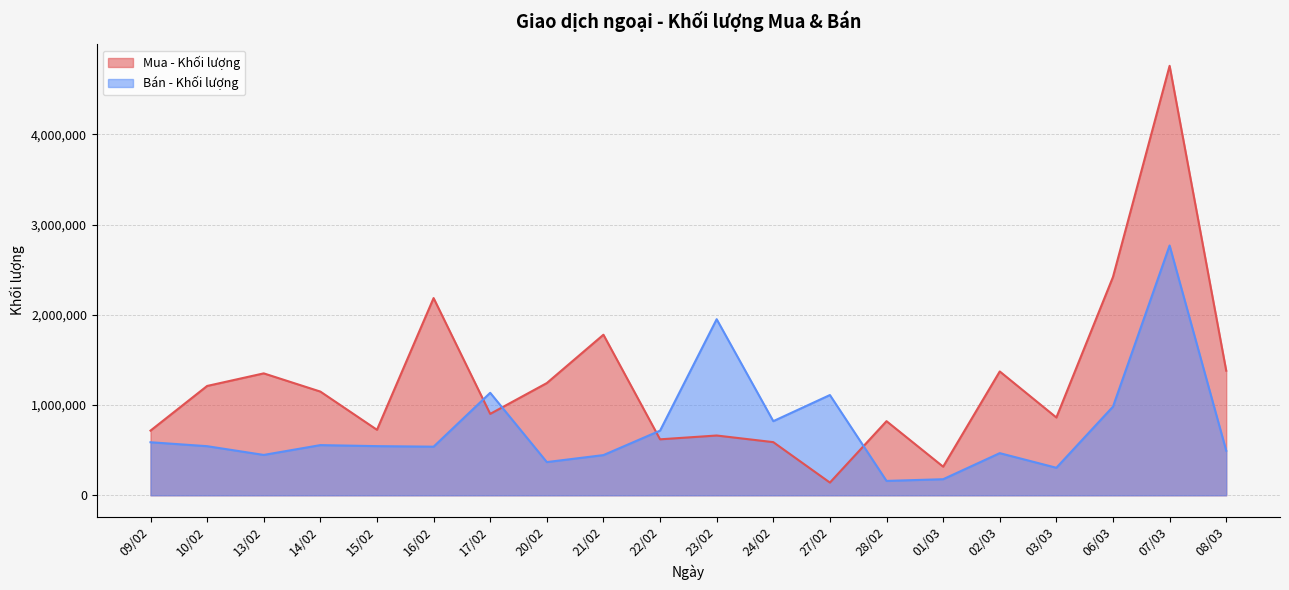

Which label corresponds to the smallest value in the chart?

27/02